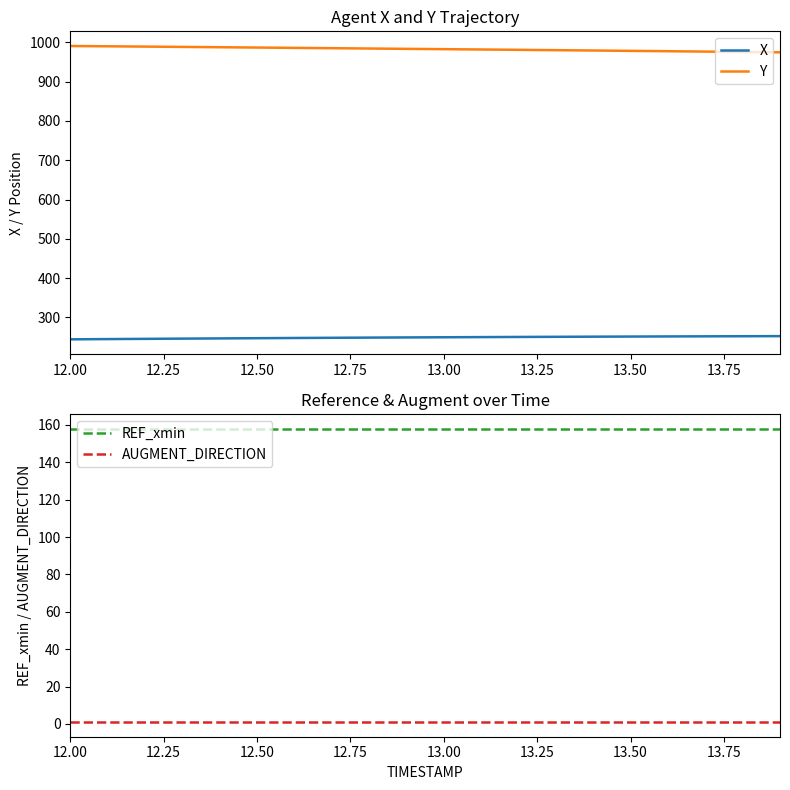

True or false: AUGMENT_DIRECTION and REF_xmin intersect in this chart.

False